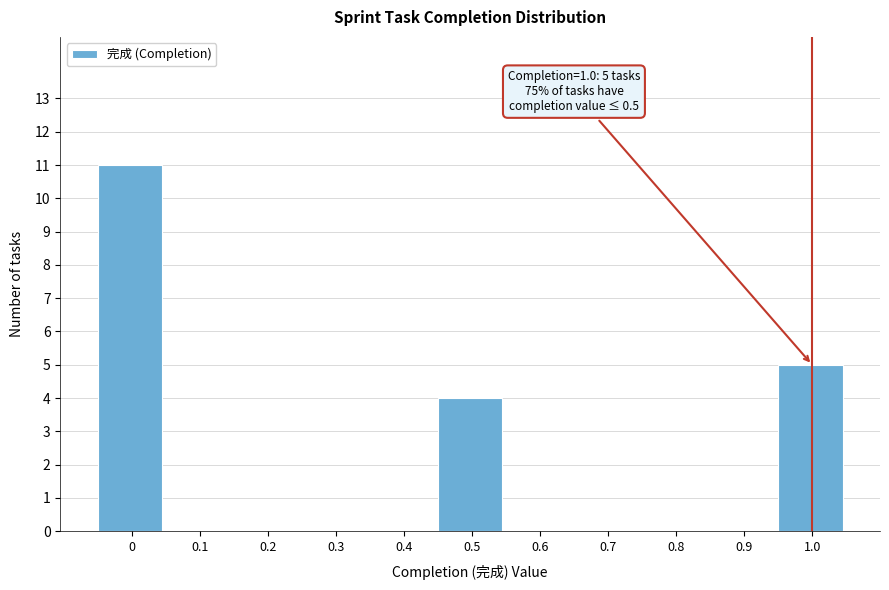

Reading left to right, list all the values displayed in this chart.

0=11	0.1=0	0.2=0	0.3=0	0.4=0	0.5=4	0.6=0	0.7=0	0.8=0	0.9=0	1.0=5